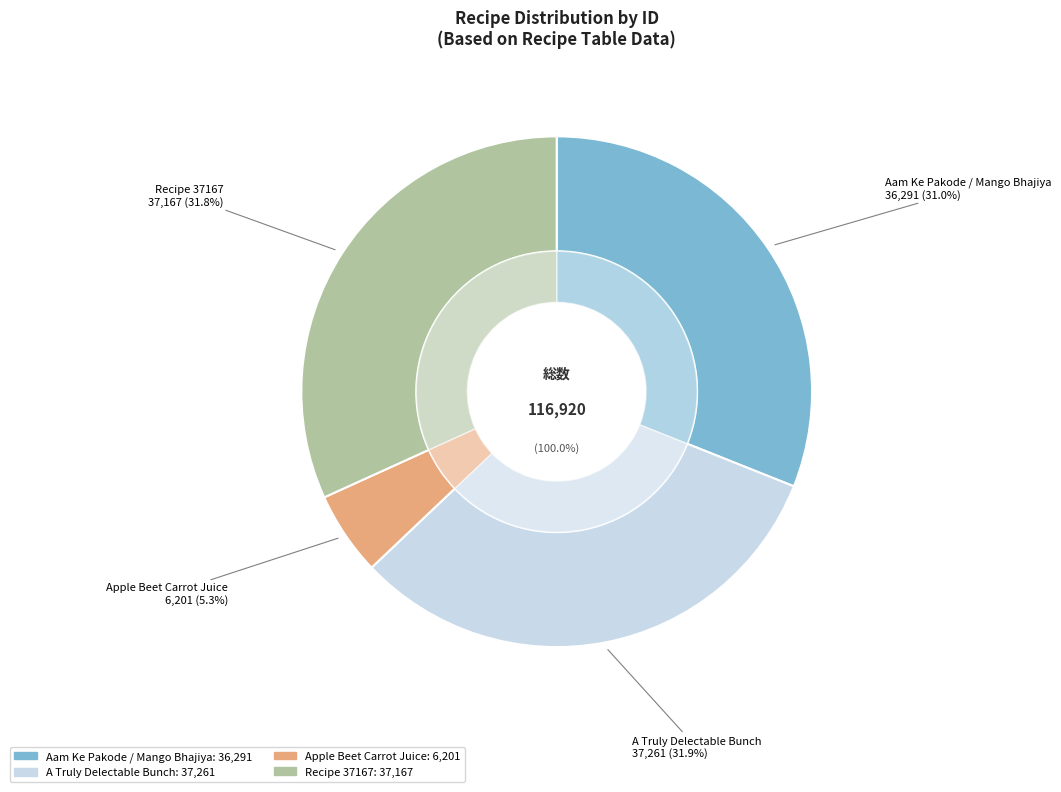

How many slices are in this pie chart?

4